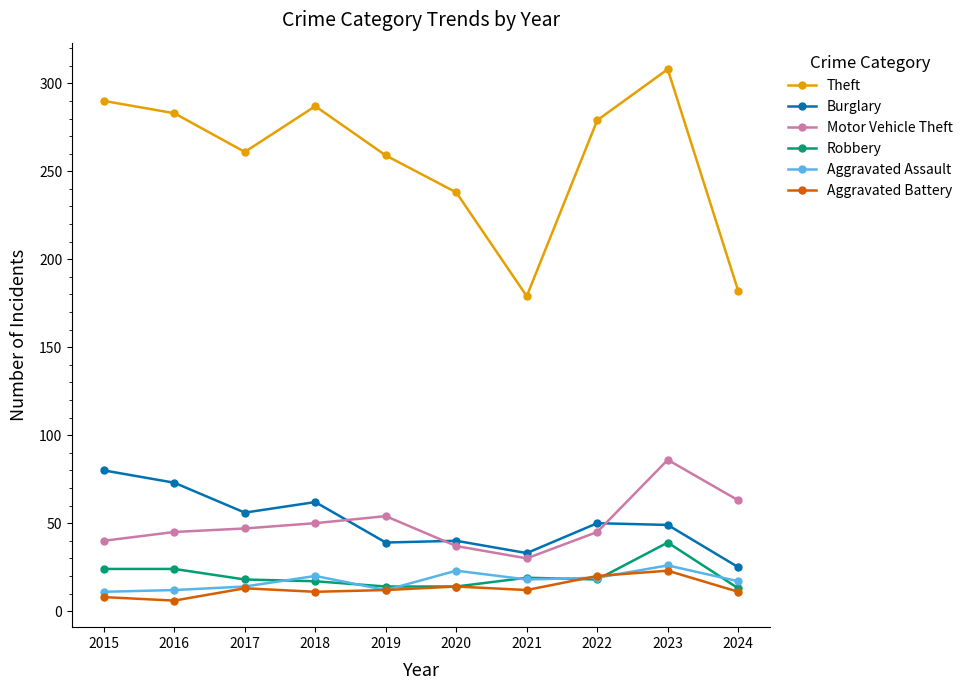

The Burglary series shows 50 at 2022. True or false?

True